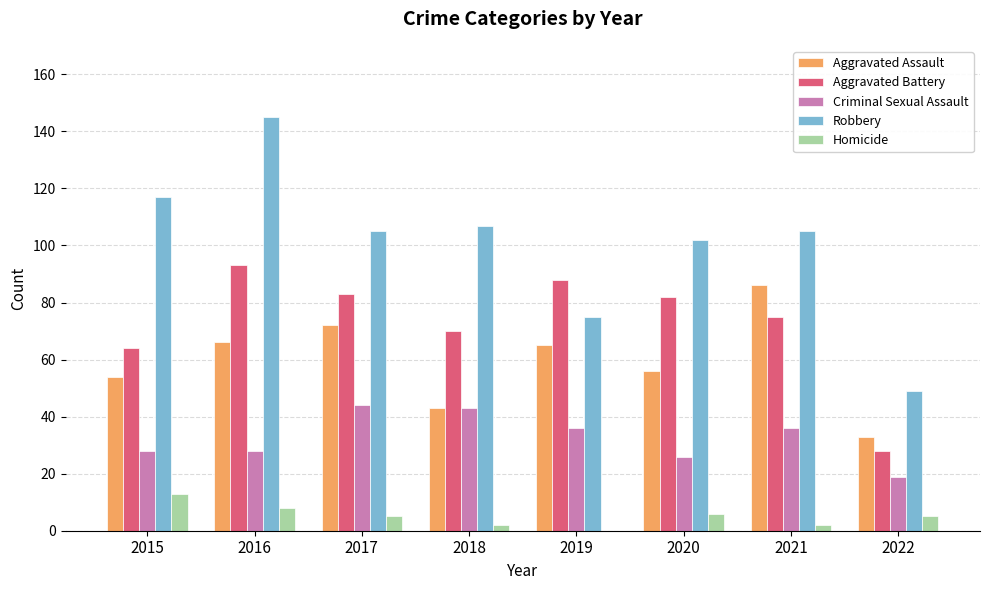

At which label does Homicide reach its peak?

2015